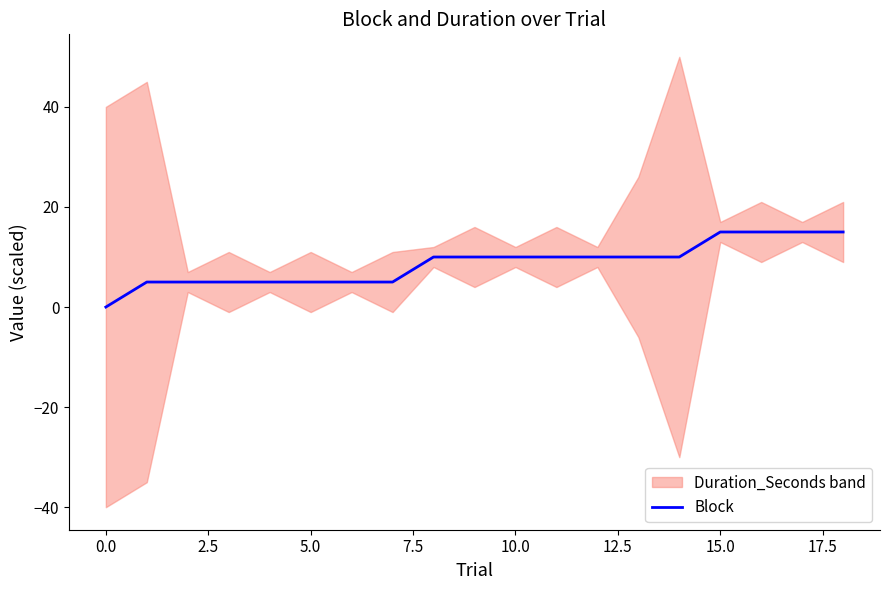

The value at 12 is 10. True or false?

True